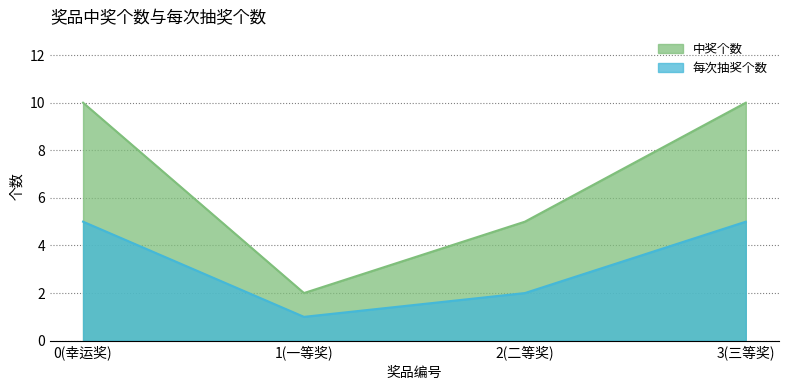

At which label does 每次抽奖个数 reach its peak?

0(幸运奖)